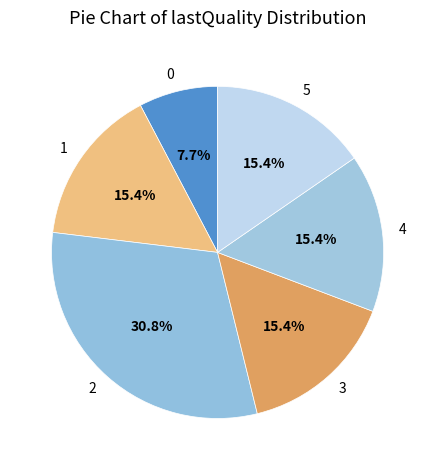

Combined, do 5 and 4 account for over 50%?

No